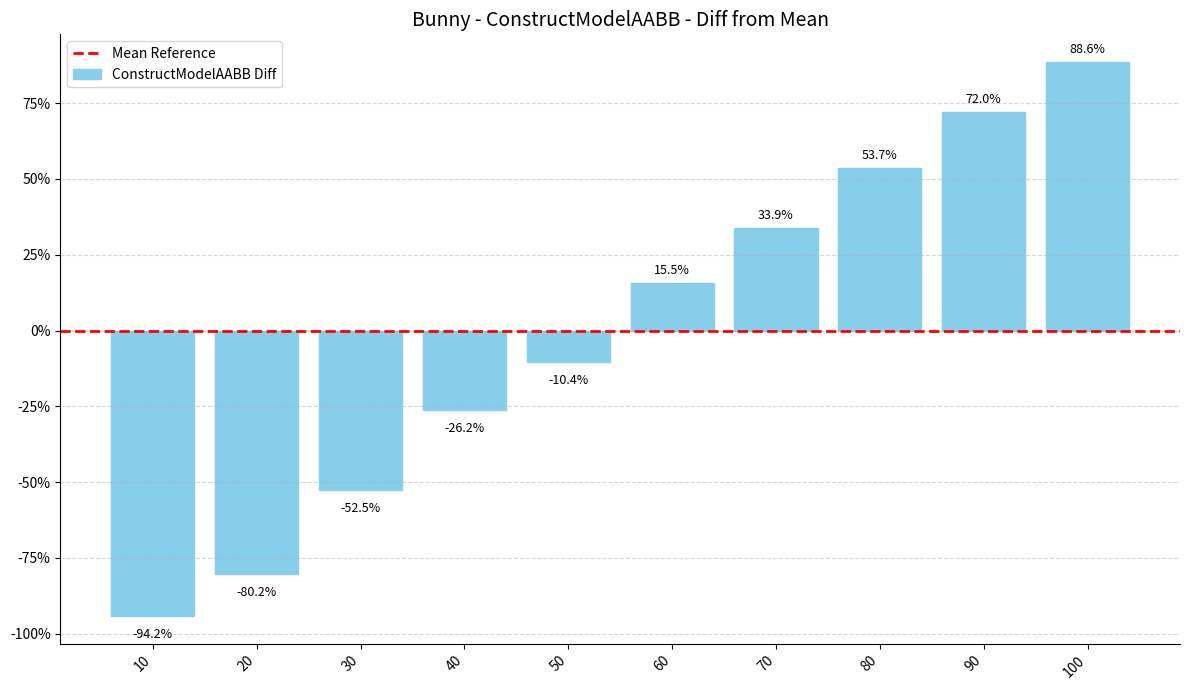

Does the chart contain stacked bars?

No